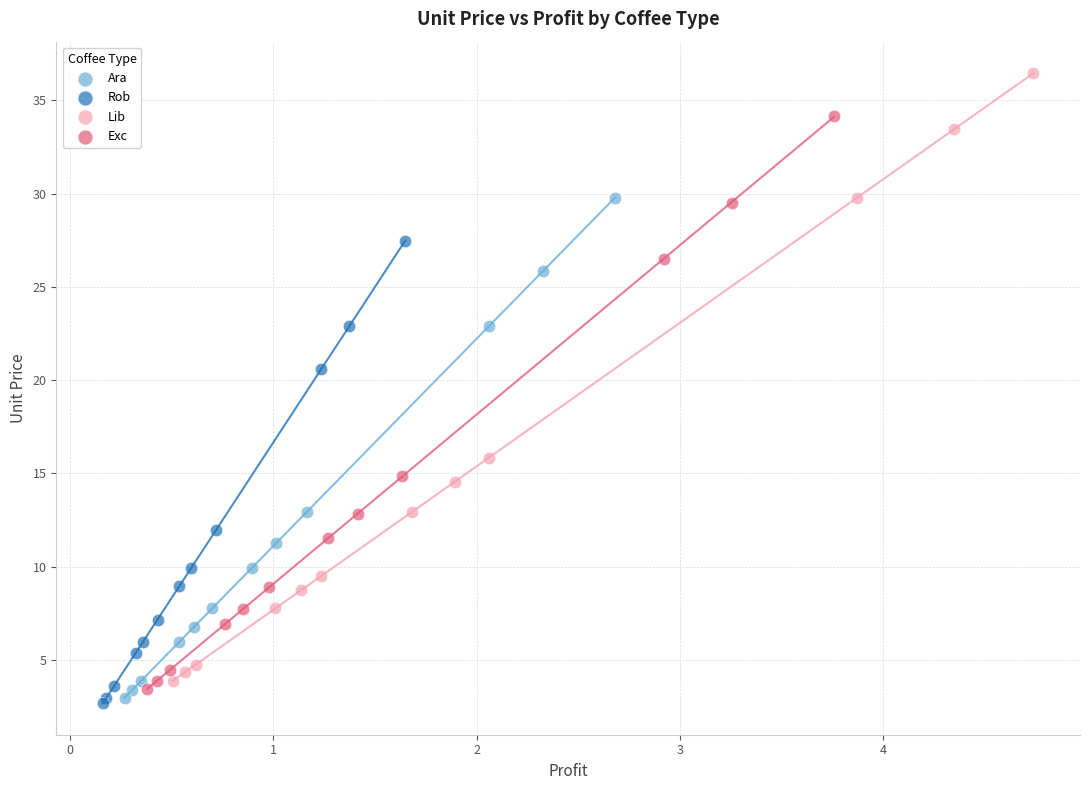

Which series contains the highest Y value?

Lib